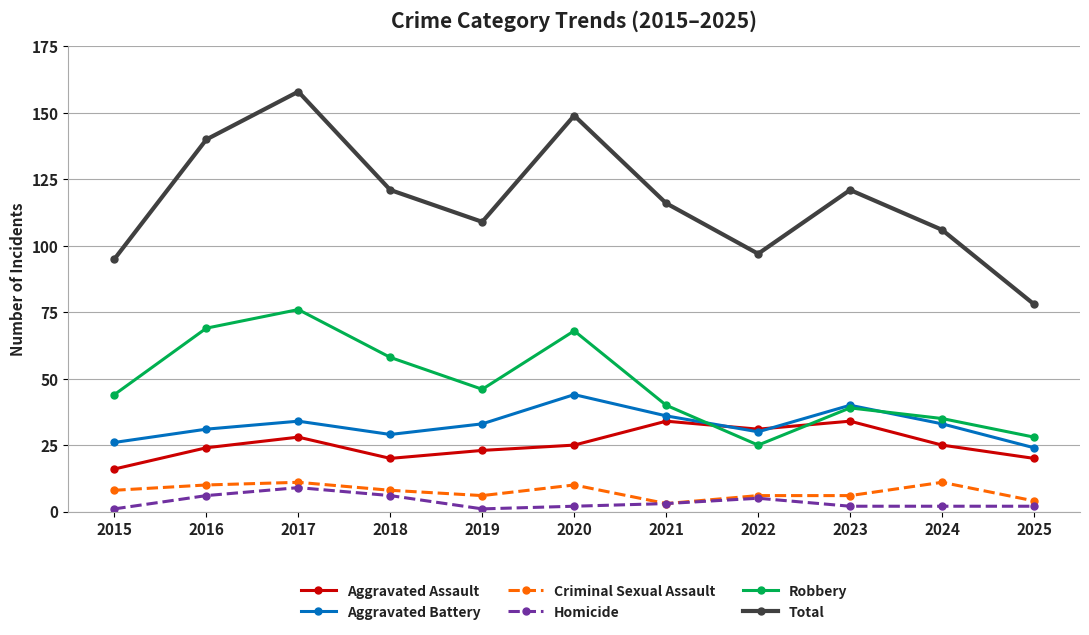

What is the value of the Robbery point at the 4th from the left?

58